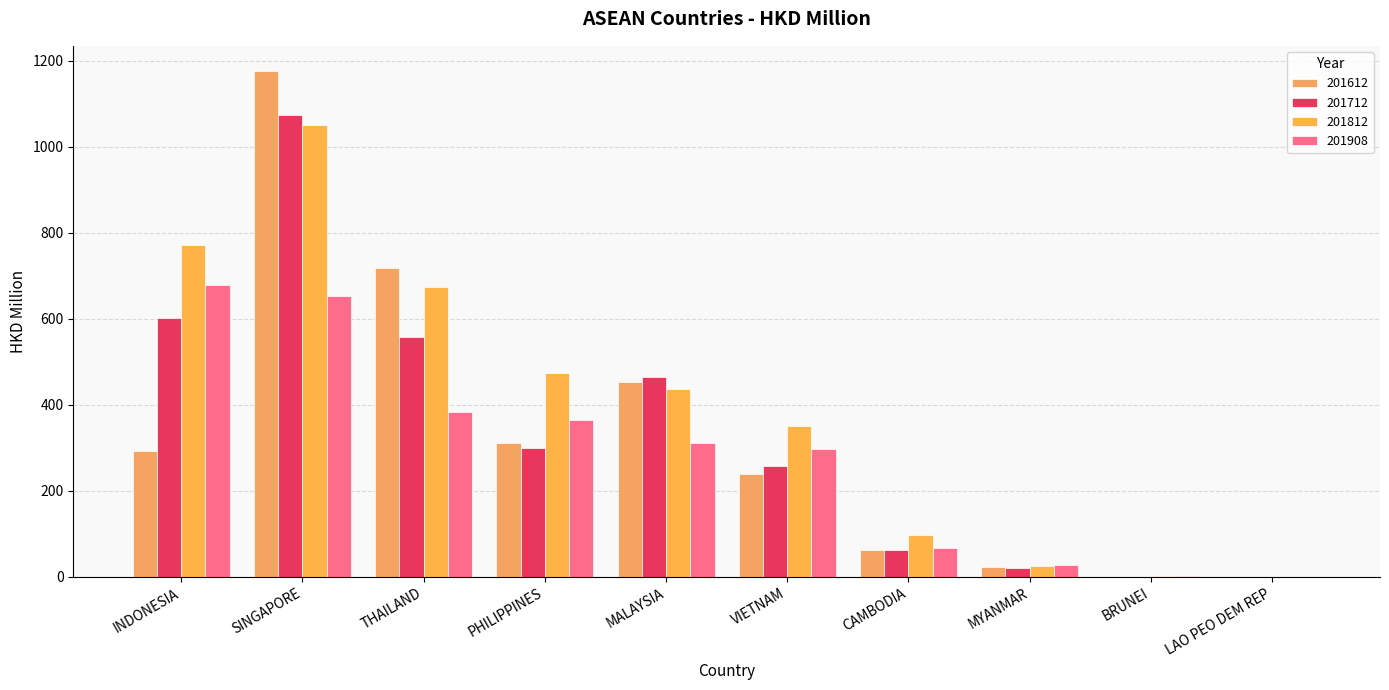

Are the bars grouped side by side (vs. stacked)?

Yes